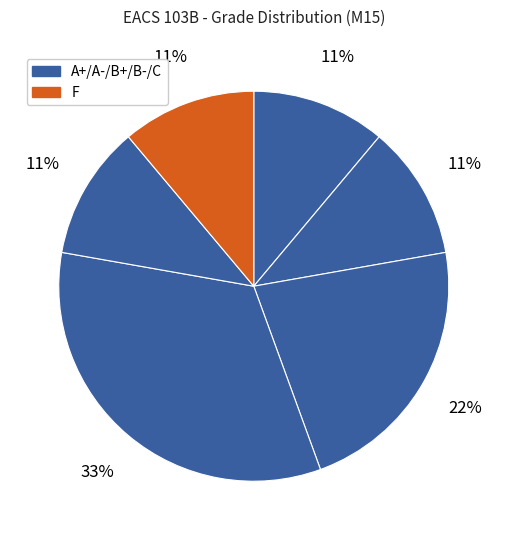

To the nearest percent, what is the average slice percentage?

17%